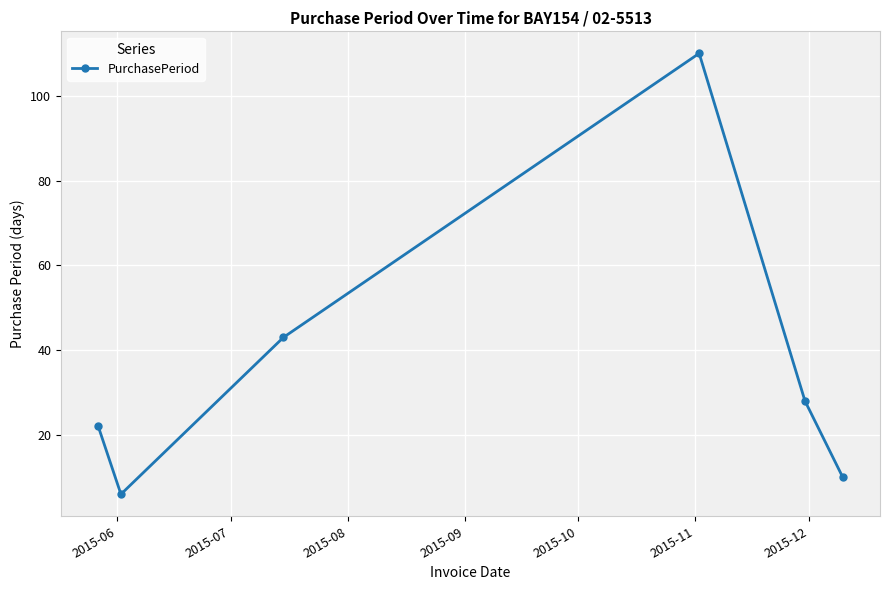

What is the maximum value shown in the chart?

110